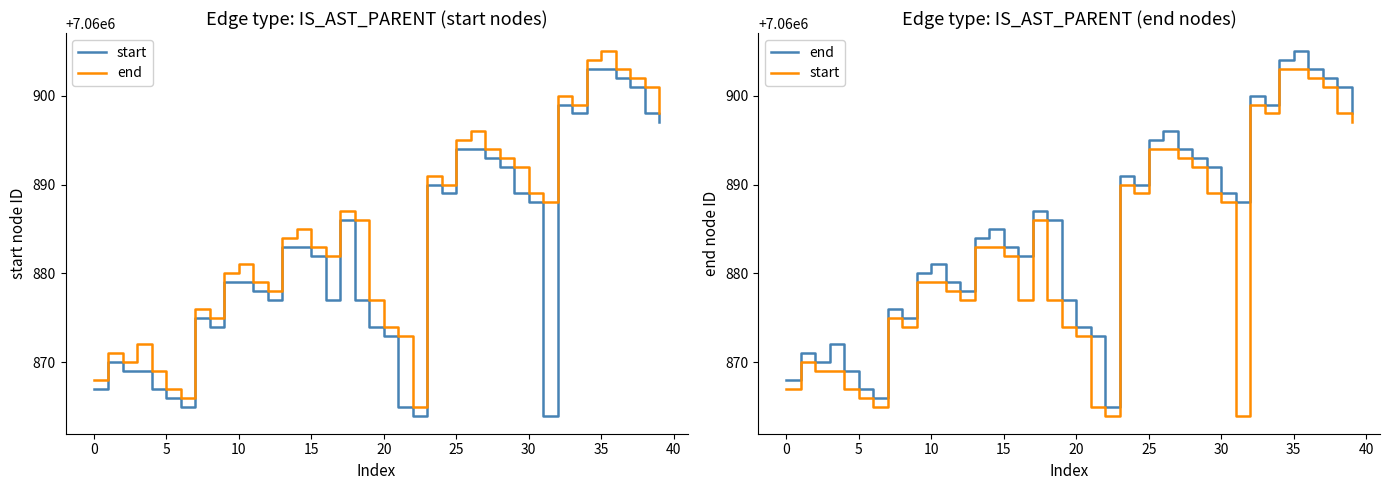

Where does the start series first go above 7060882?

13